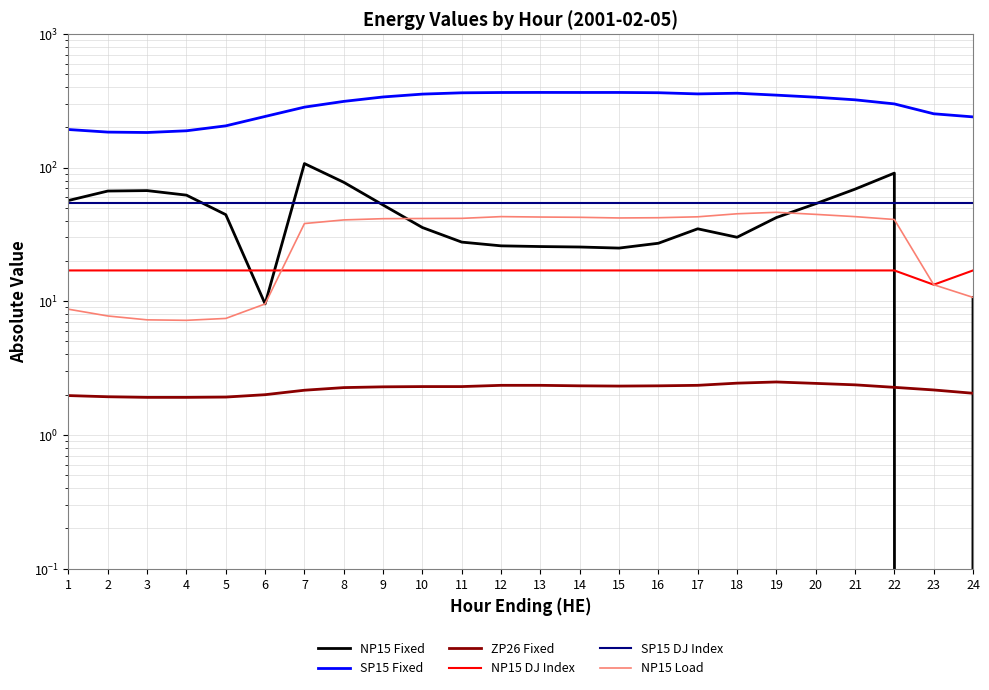

True or false: SP15 DJ Index and NP15 Load intersect in this chart.

False